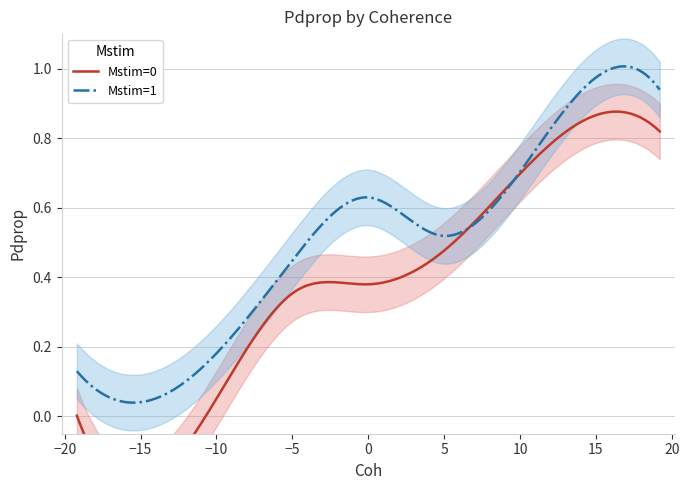

List the labels in order of Mstim=1 value, smallest first.

-19.2, -9.6, -4.8, 4.8, 0.0, 9.6, 19.2